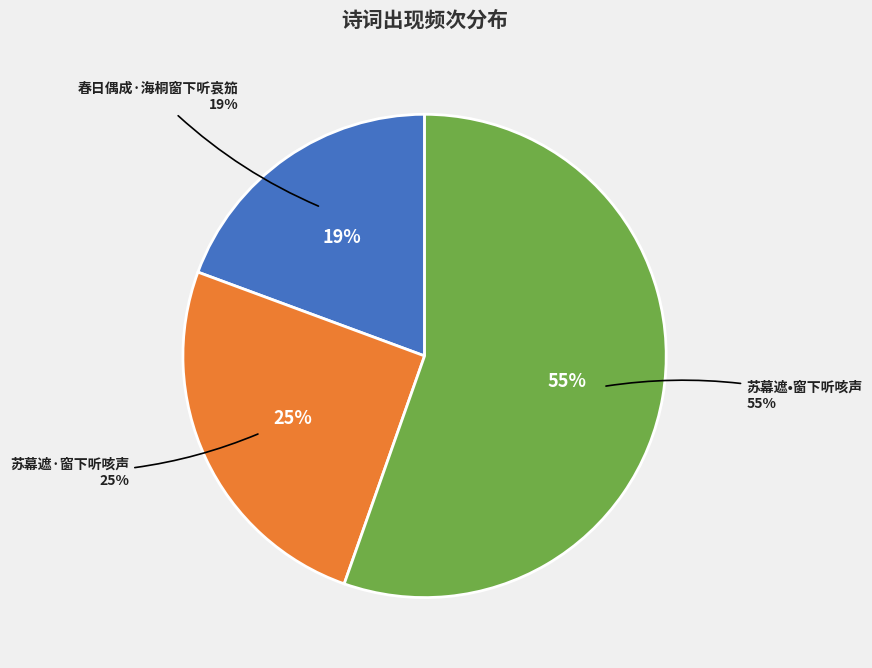

What is the ratio of the value at 苏幕遮•窗下听咳声 to the value at 春日偶成·海桐窗下听哀笳?

2.9